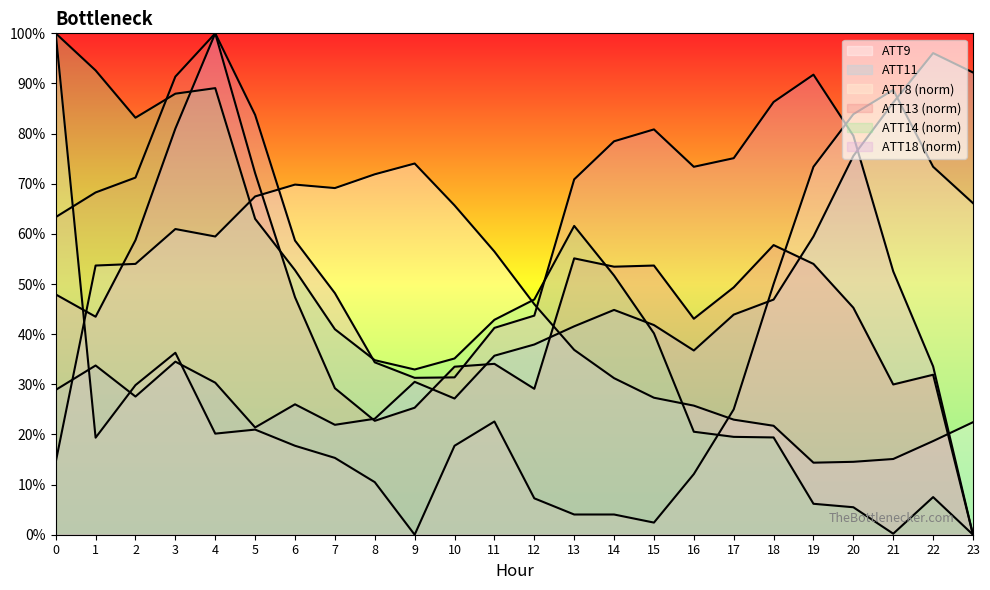

How many times do ATT14 and ATT13 cross each other?

3